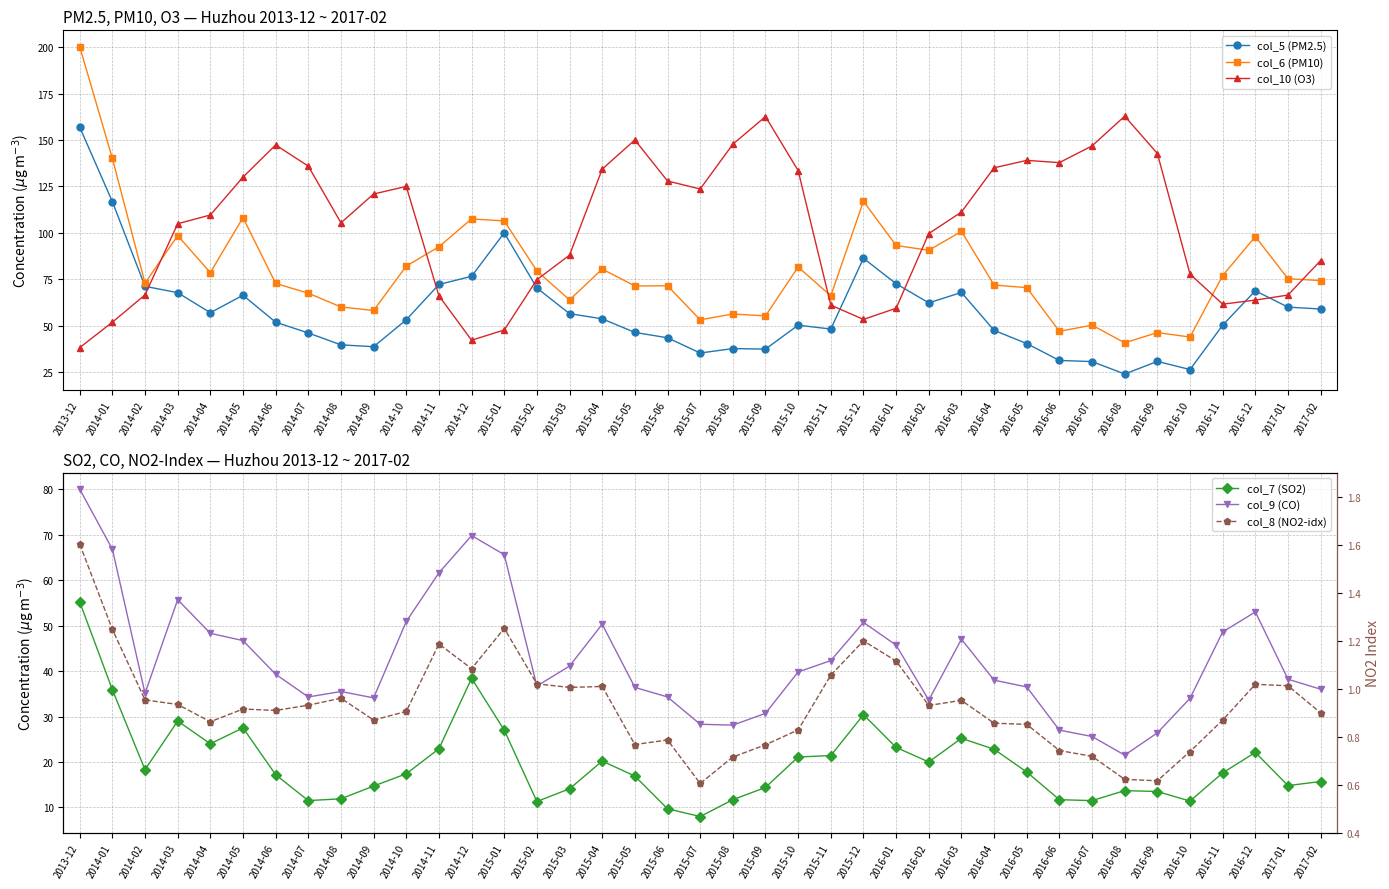

Is it true that col_7 (SO2) equals 20.2 at 2015-04?

True